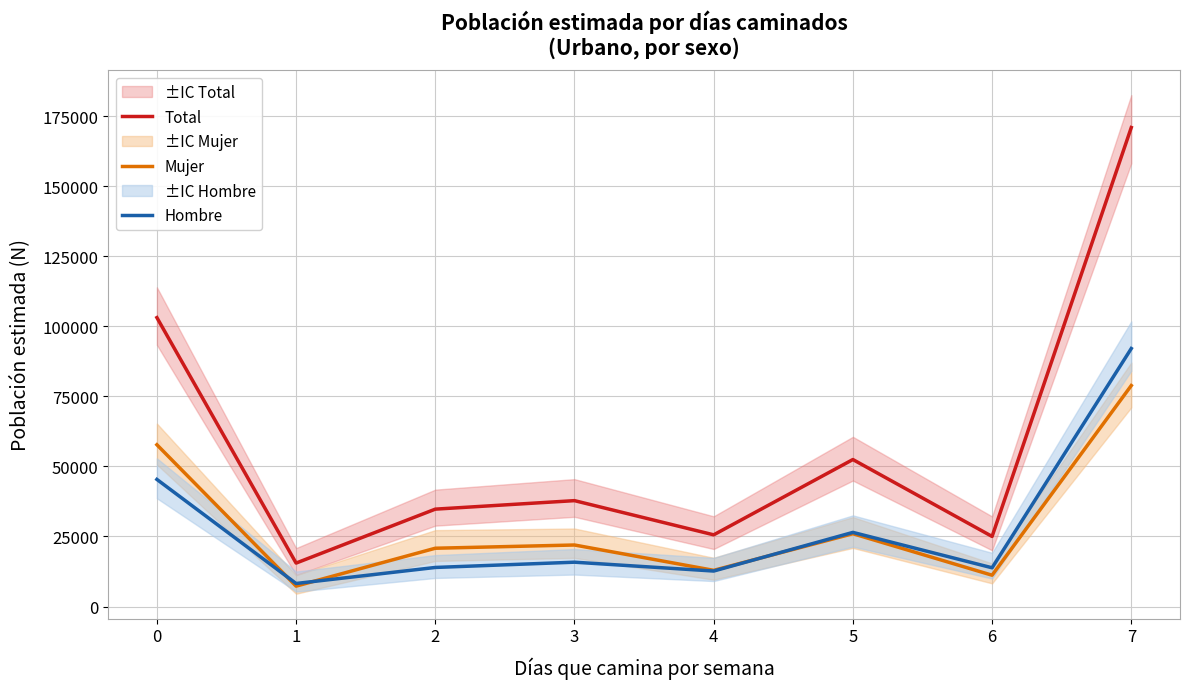

Between 1 and 6, which series saw the biggest shift?

Total